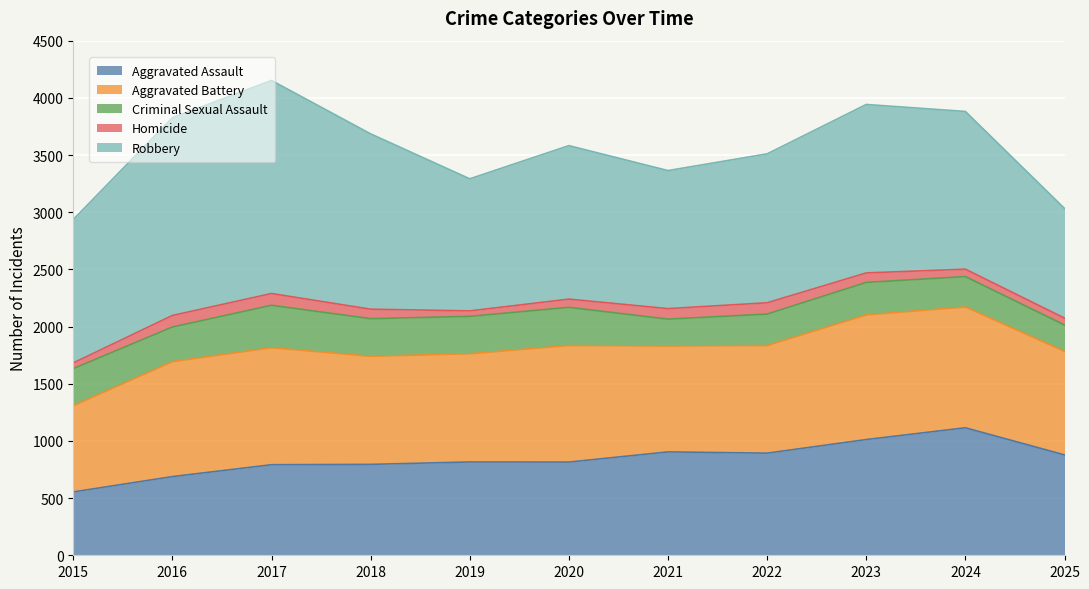

True or false: Homicide has more than 1 interior local peaks.

True